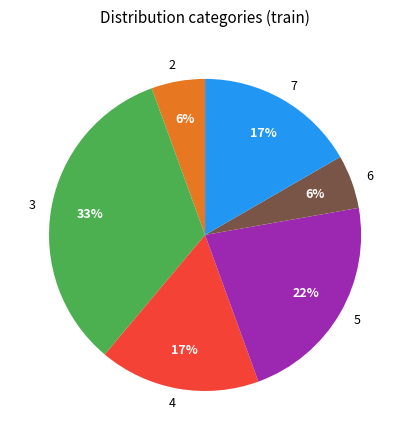

Which slice is the largest?

3